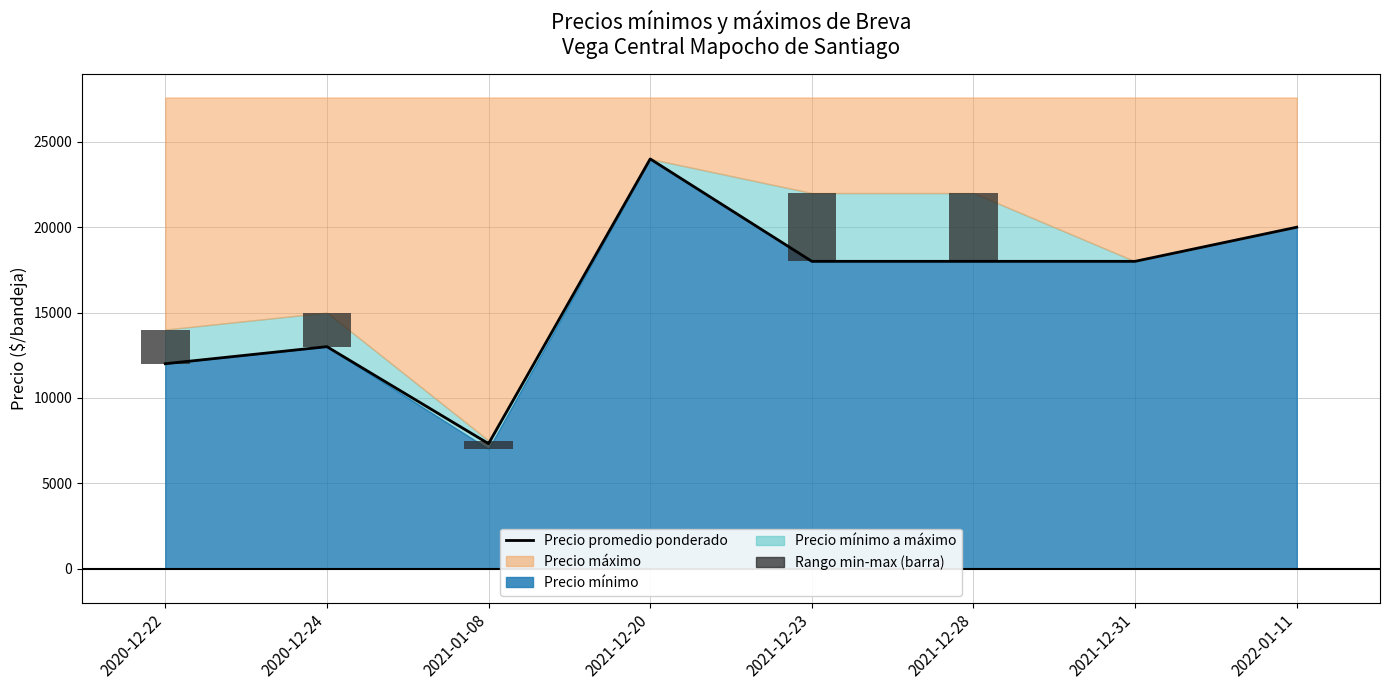

Which has a higher value, 2021-12-20 or 2020-12-24?

2021-12-20